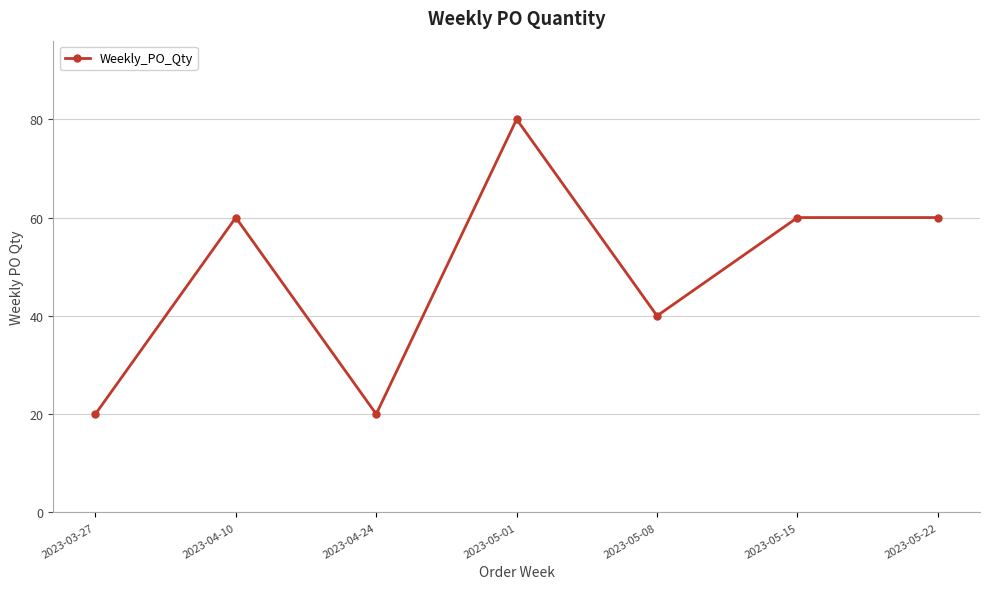

Reading right to left, transcribe all the data shown in this chart.

2023-05-22=60	2023-05-15=60	2023-05-08=40	2023-05-01=80	2023-04-24=20	2023-04-10=60	2023-03-27=20